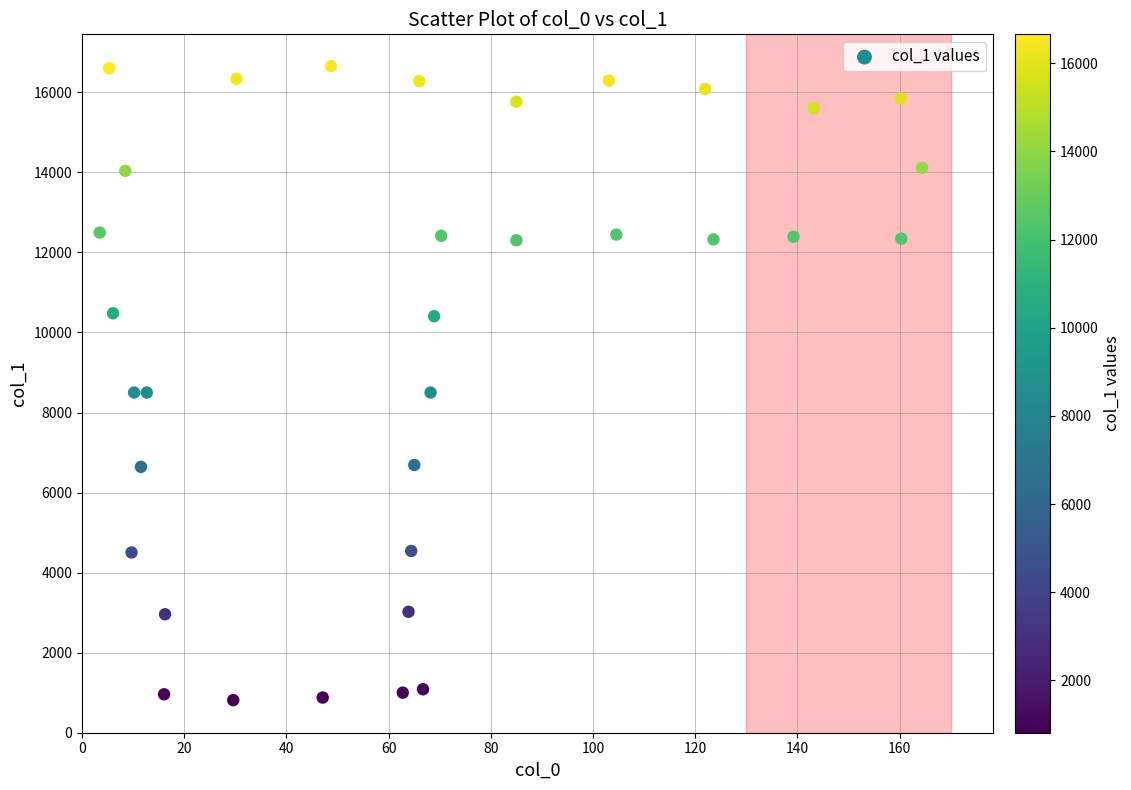

What is the range of X values (max minus min)?

160.9